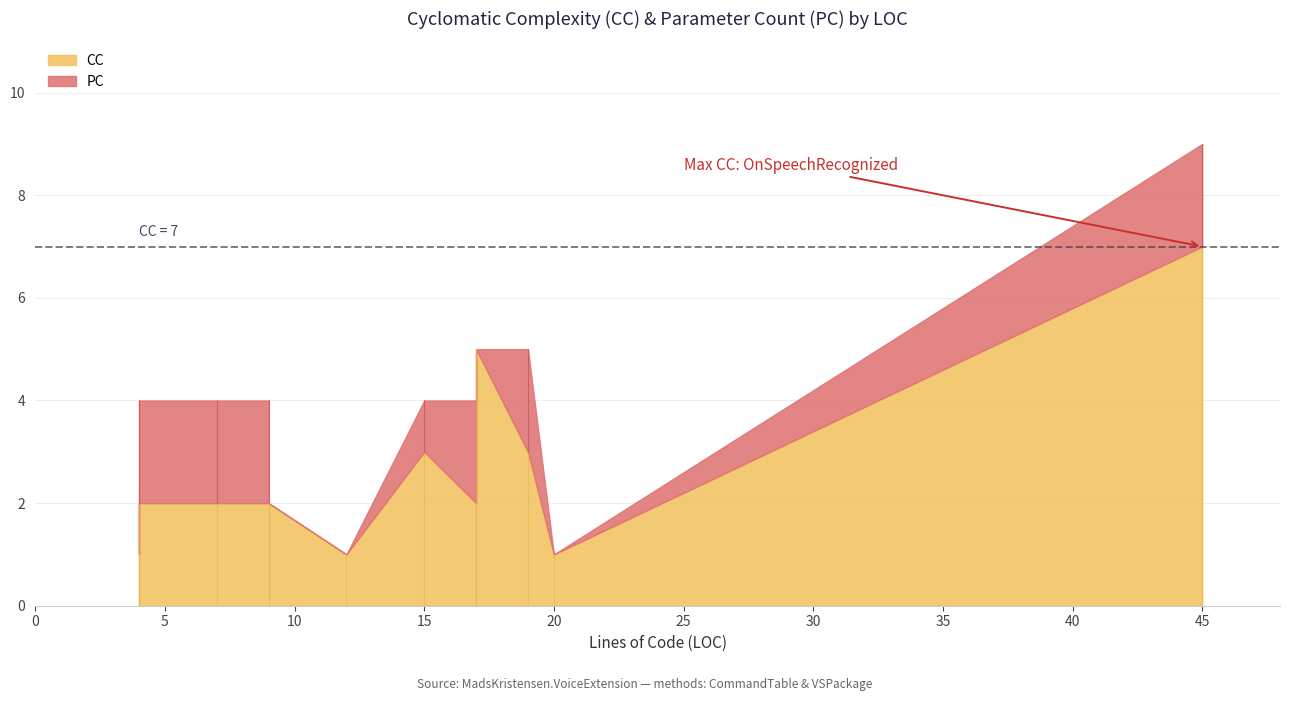

At how many categories does at least one series exceed 5?

1